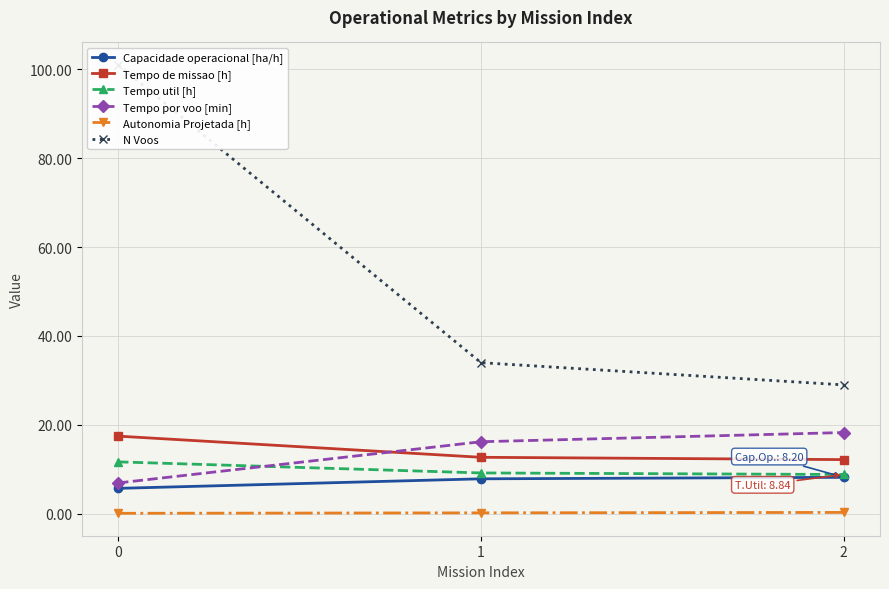

The Tempo por voo [min] series shows 24.8 at 2. True or false?

False